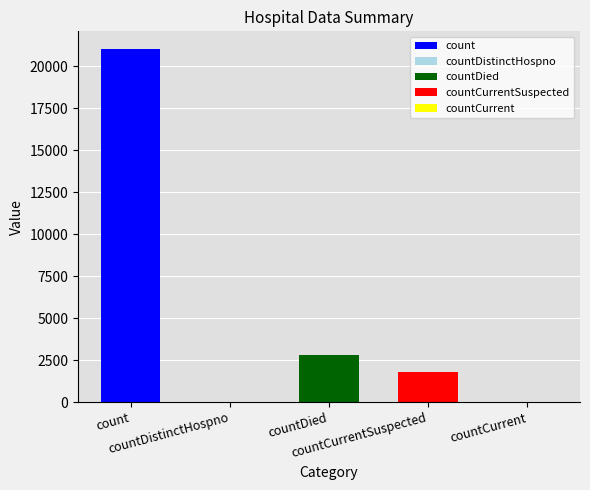

Count the number of categories in the chart.

5